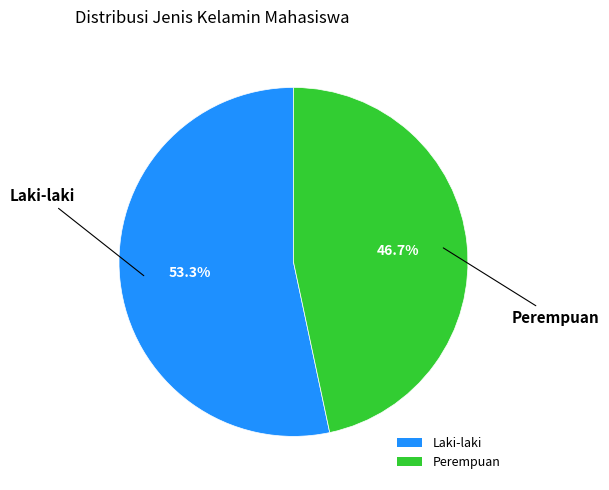

What percentage is the Laki-laki slice, to the nearest percent?

53%